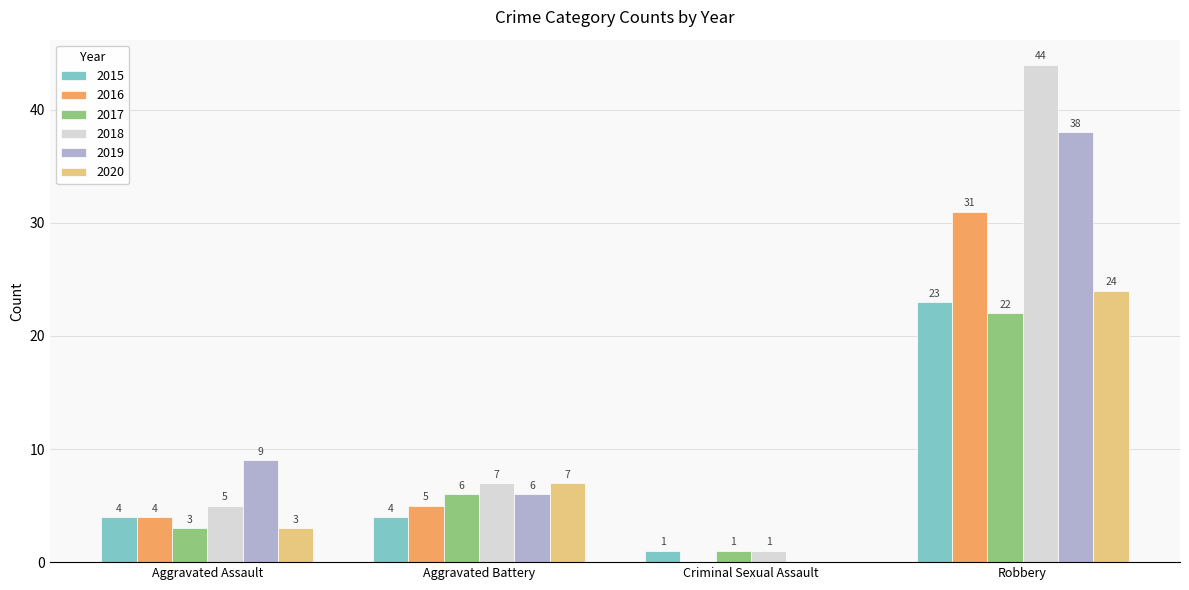

Reading right to left, extract all data points from this chart.

2015: 23	1	4	4
2016: 31	0	5	4
2017: 22	1	6	3
2018: 44	1	7	5
2019: 38	0	6	9
2020: 24	0	7	3